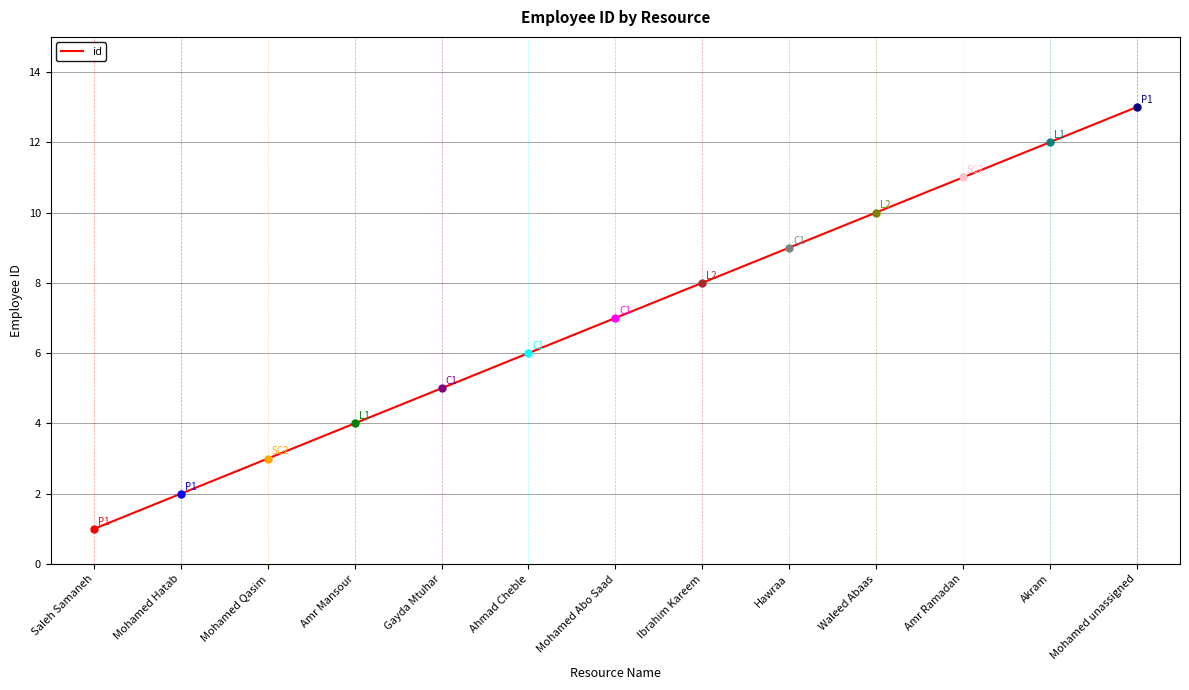

List the labels in order of value, smallest first.

Saleh Samaneh, Mohamed Hatab, Mohamed Qasim, Amr Mansour, Gayda Mtuhar, Ahmad Cheble, Mohamed Abo Saad, Ibrahim Kareem, Hawraa, Waleed Abaas, Amr Ramadan, Akram, Mohamed unassigned